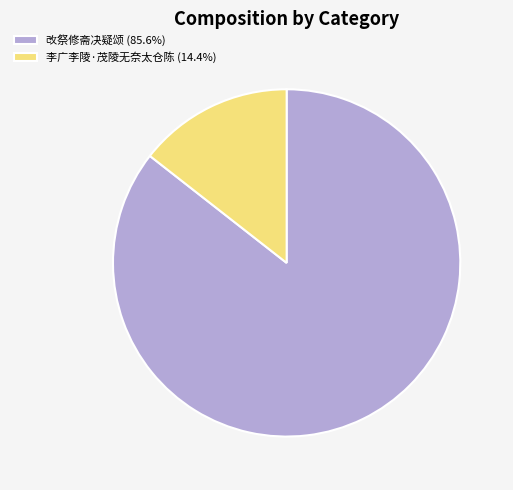

Do 李广李陵·茂陵无奈太仓陈 and 改祭修斋决疑颂 together represent more than half of the pie?

Yes